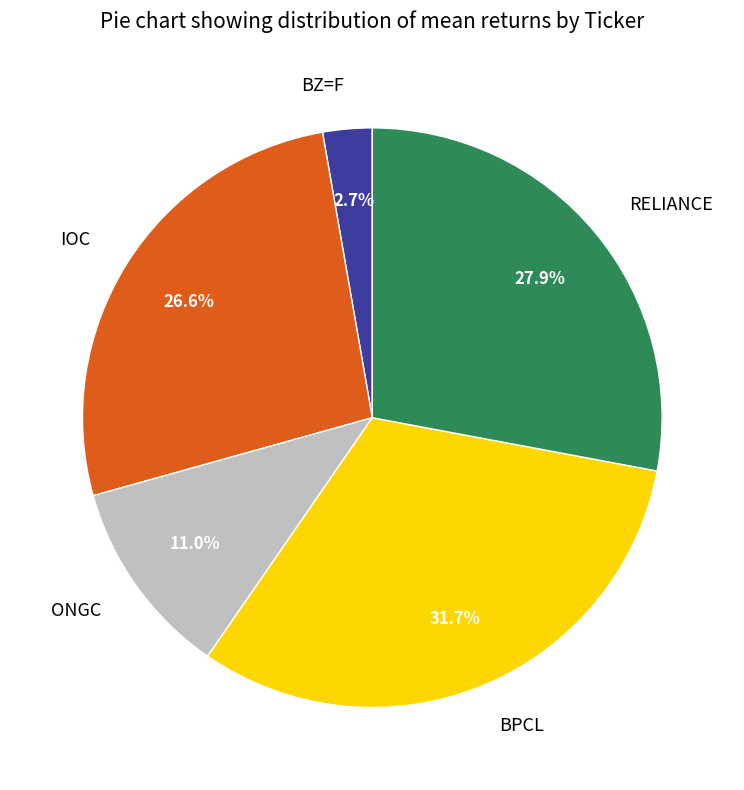

To the nearest percent, what is the combined percentage of BPCL and RELIANCE?

60%